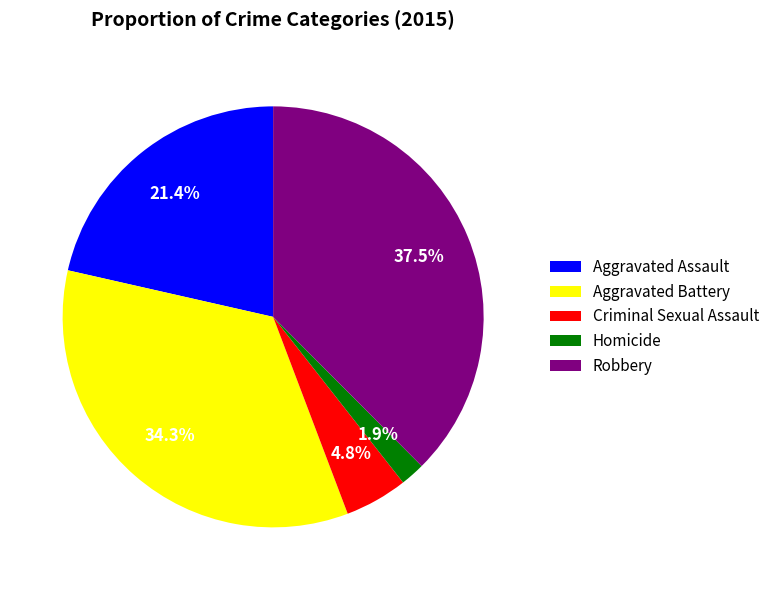

To the nearest percent, what is the difference between the largest and smallest slice percentages?

36%